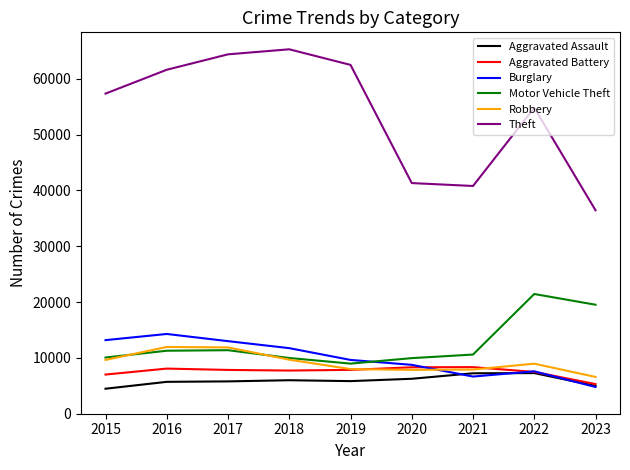

What is the lowest value of the Aggravated Assault series?

4480